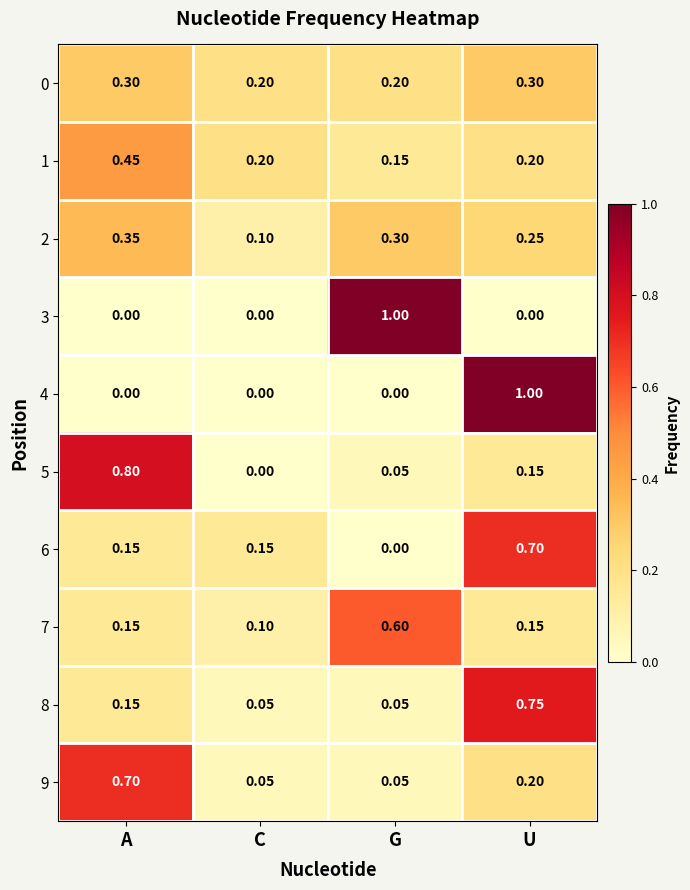

Is the value of 0 at U greater than the value of 5 at C?

Yes